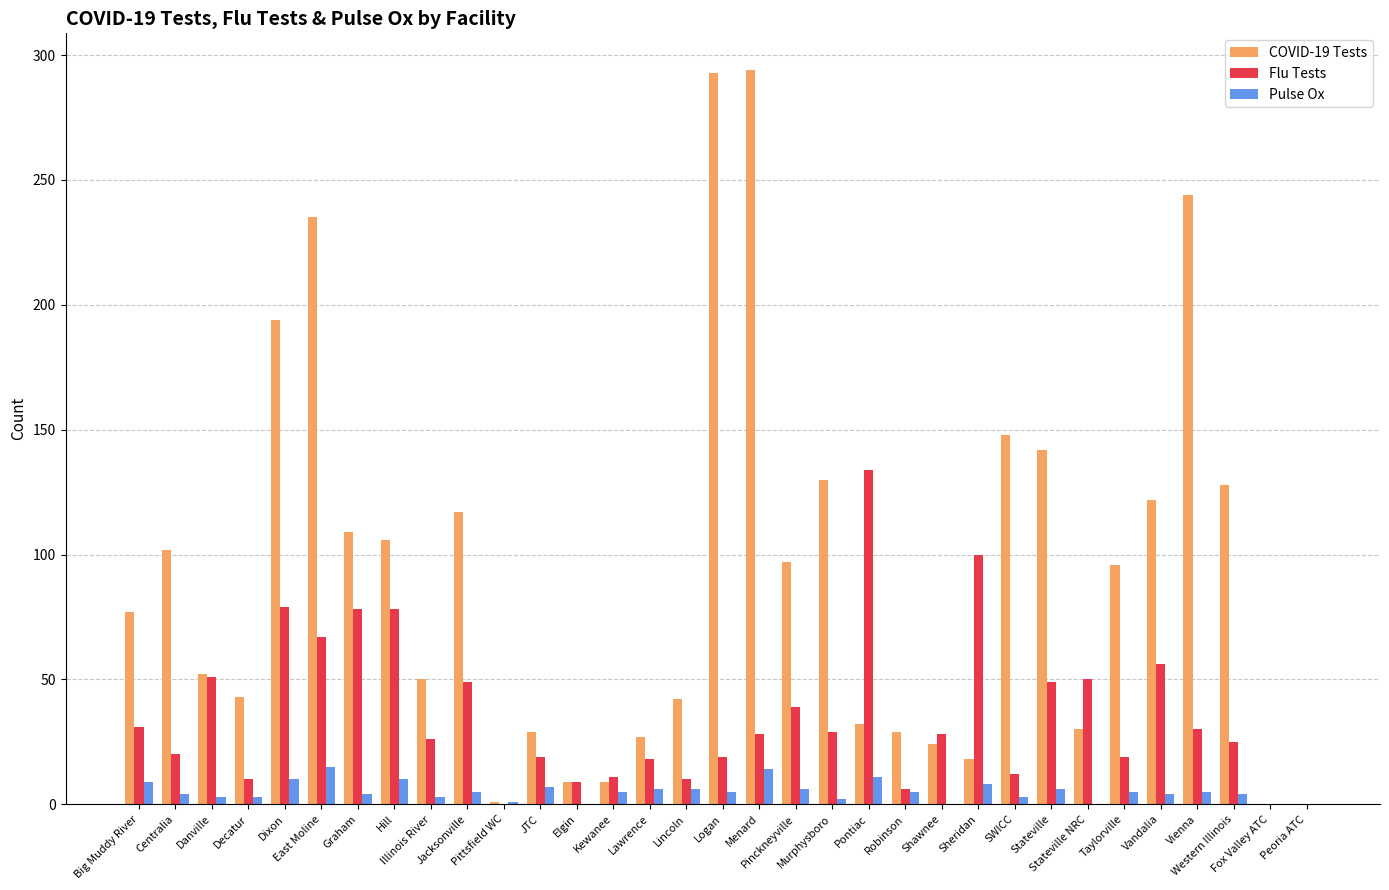

Is it true that Pulse Ox equals 7 at JTC?

True